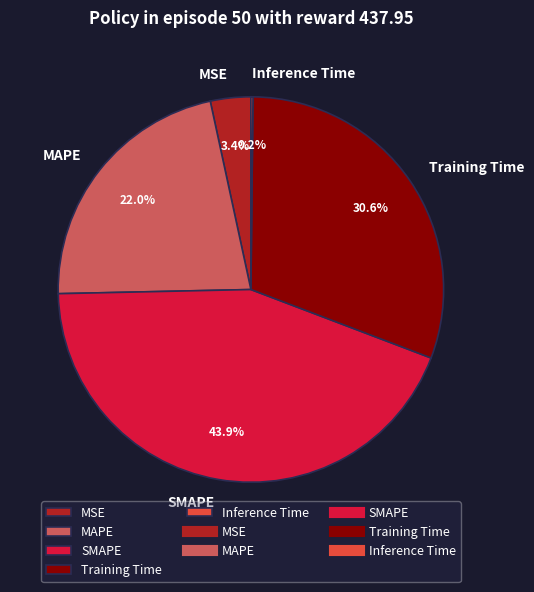

How much of the chart is everything except Training Time?

69.4%